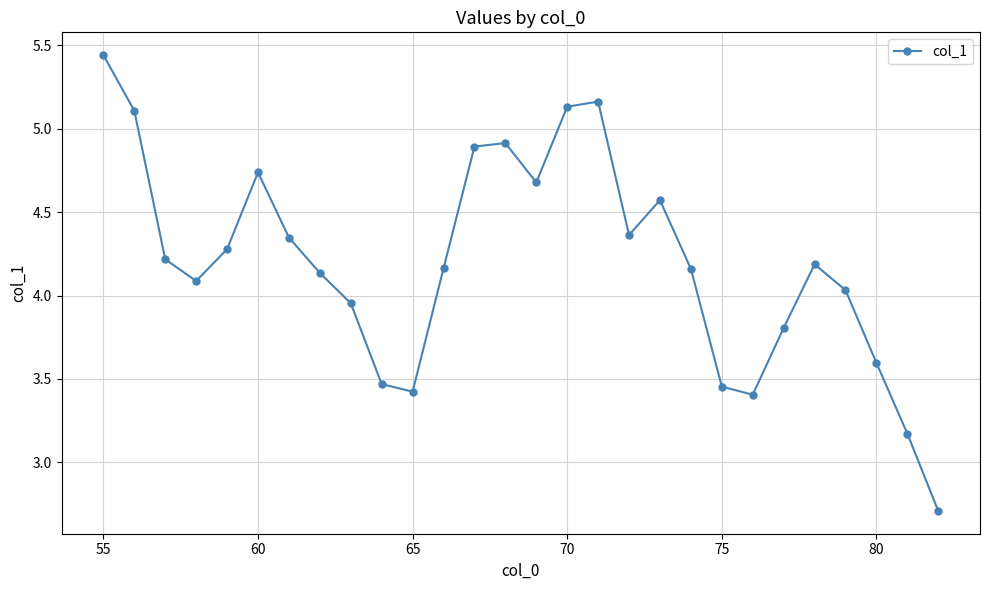

What is the smallest value displayed?

2.7